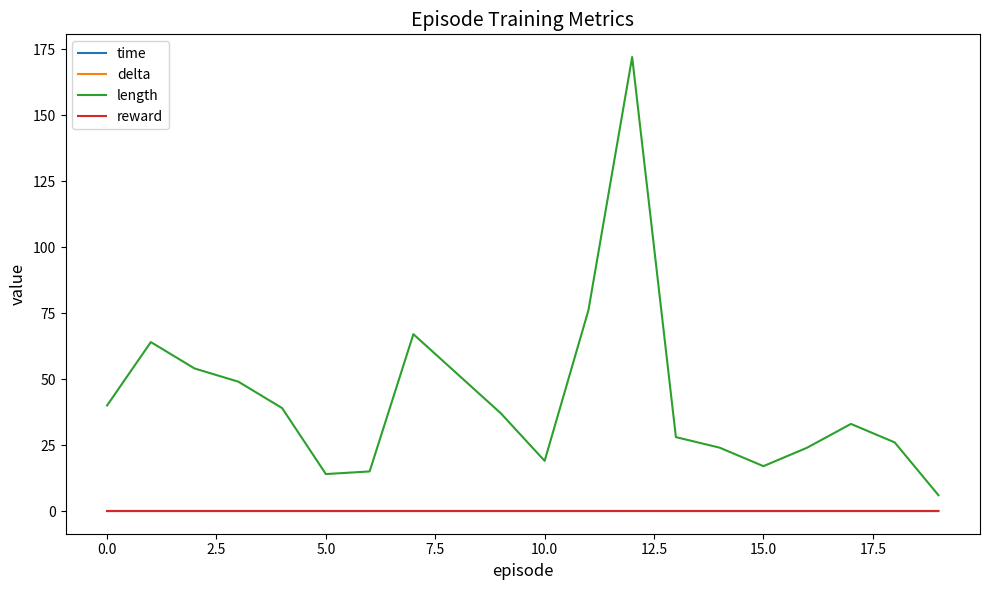

True or false: length and reward intersect in this chart.

False